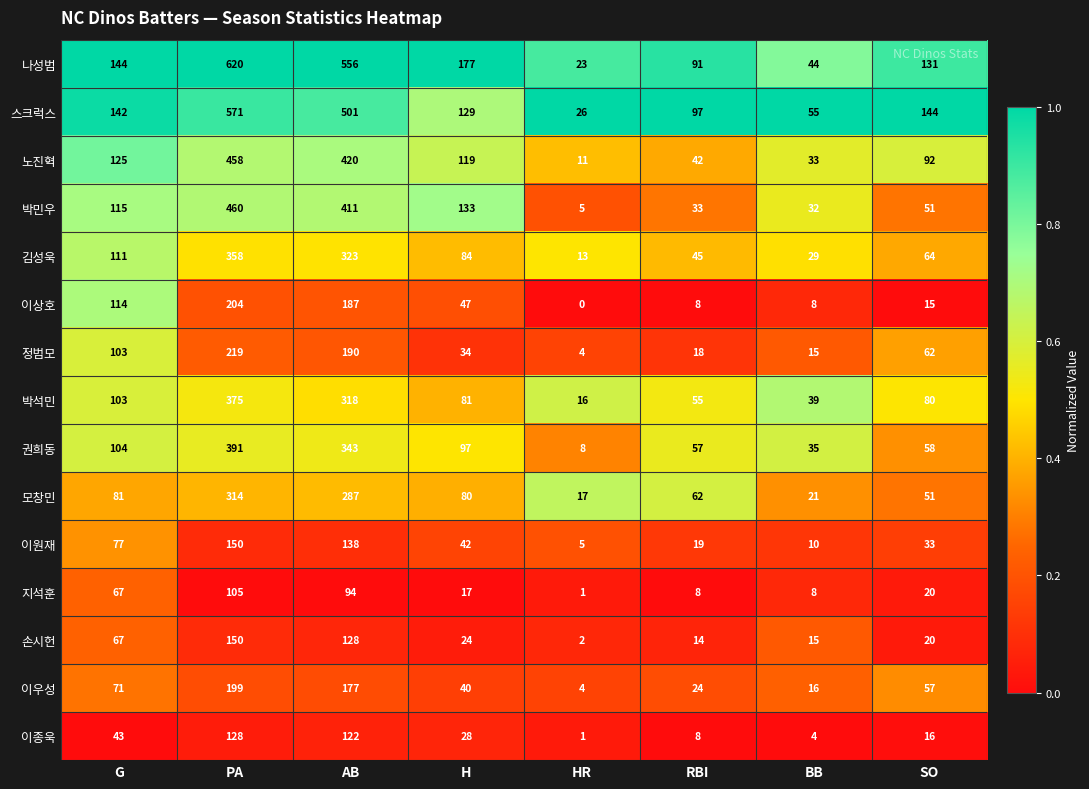

At how many categories does at least one series exceed 0?

8